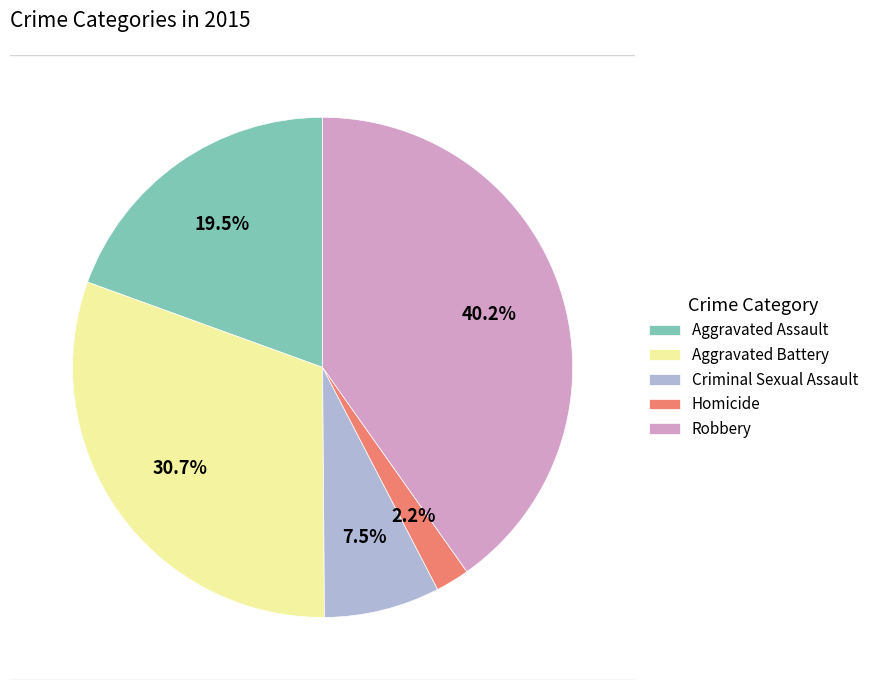

Does Aggravated Battery account for over 50% of the chart?

No